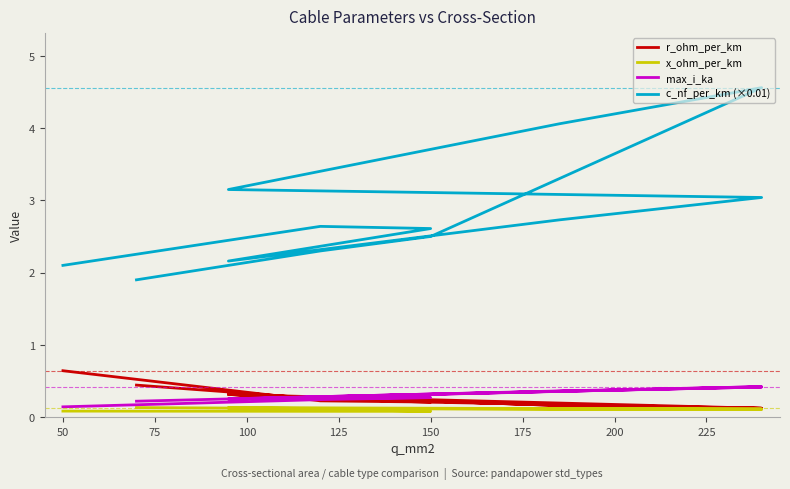

True or false: c_nf_per_km (×0.01) and x_ohm_per_km cross at least once.

False